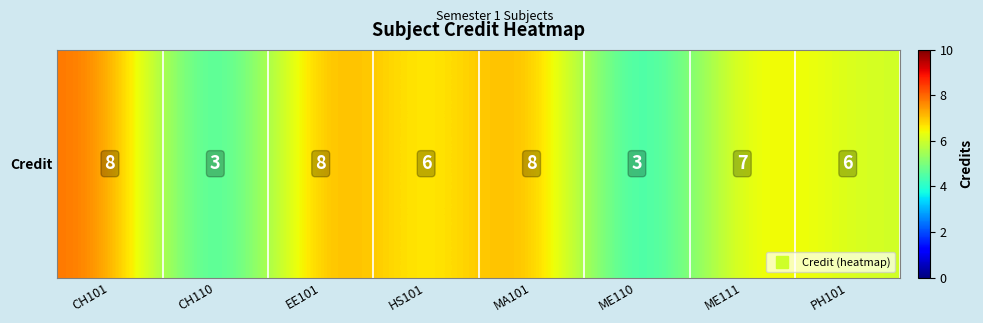

What is the sum of all values?

49